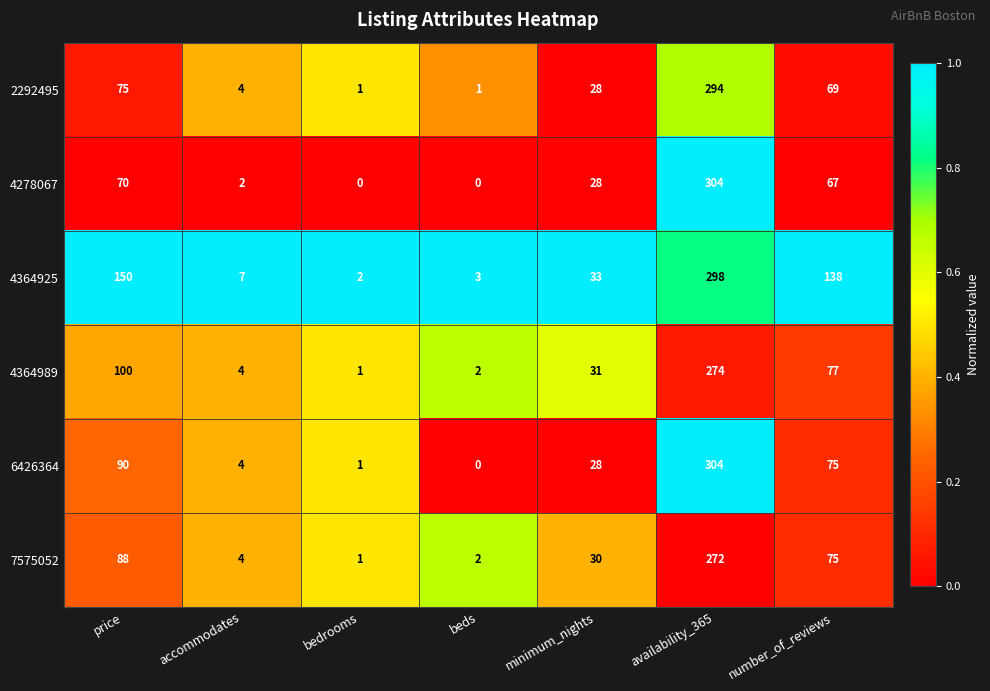

What is the approximate value of 4364925 at number_of_reviews, to the nearest 5?

140